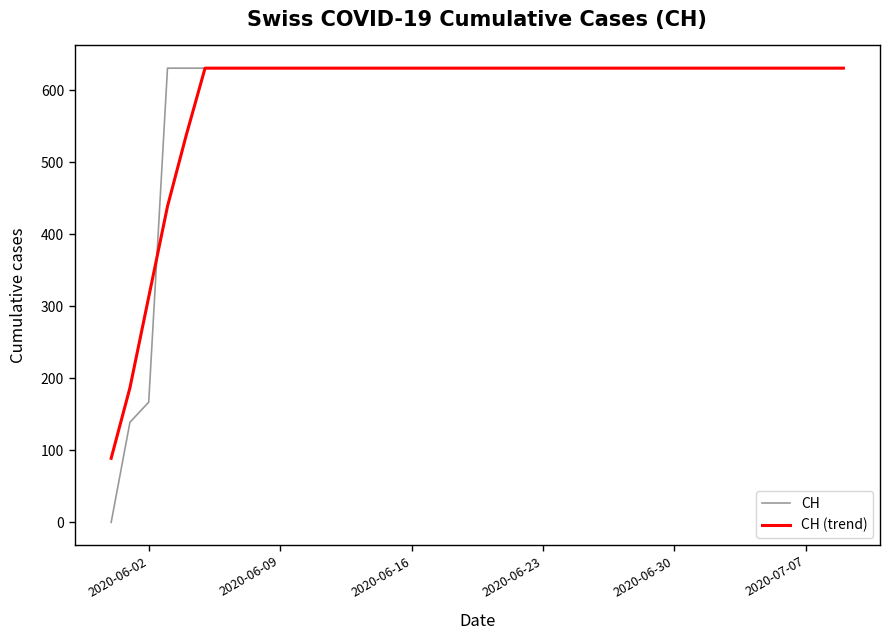

What is the greatest value displayed?

631